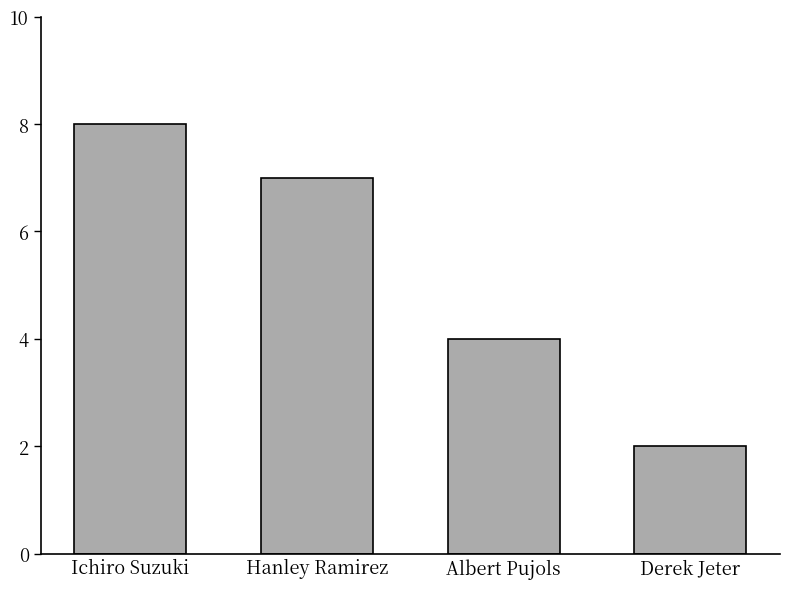

What is the label of the 2nd bar from the left?

Hanley Ramirez